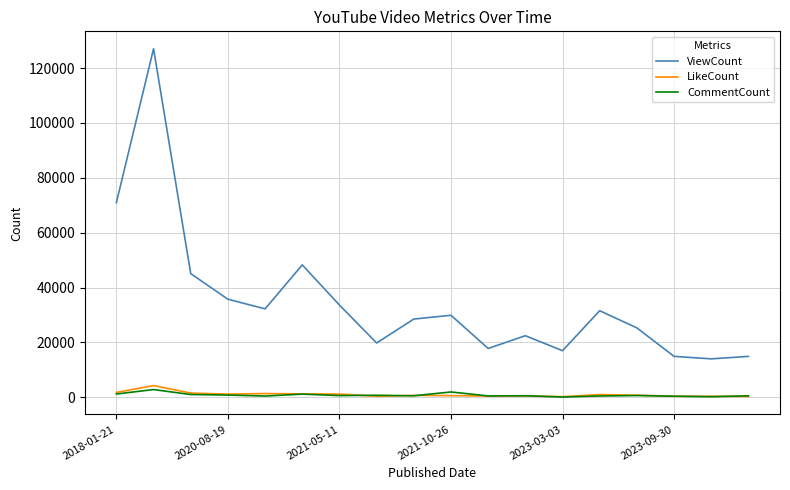

Which series has the largest total across all categories?

ViewCount